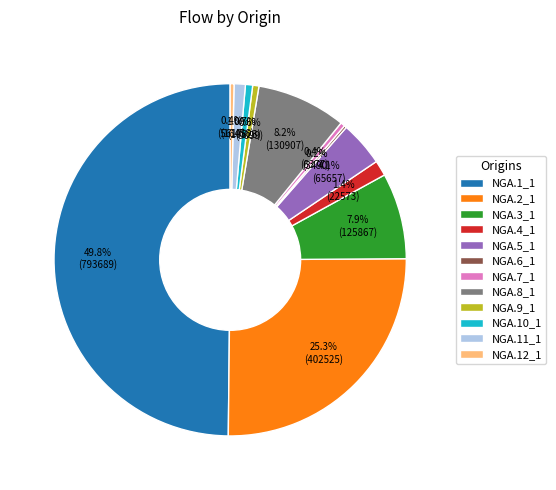

Does NGA.11_1 account for over 50% of the chart?

No